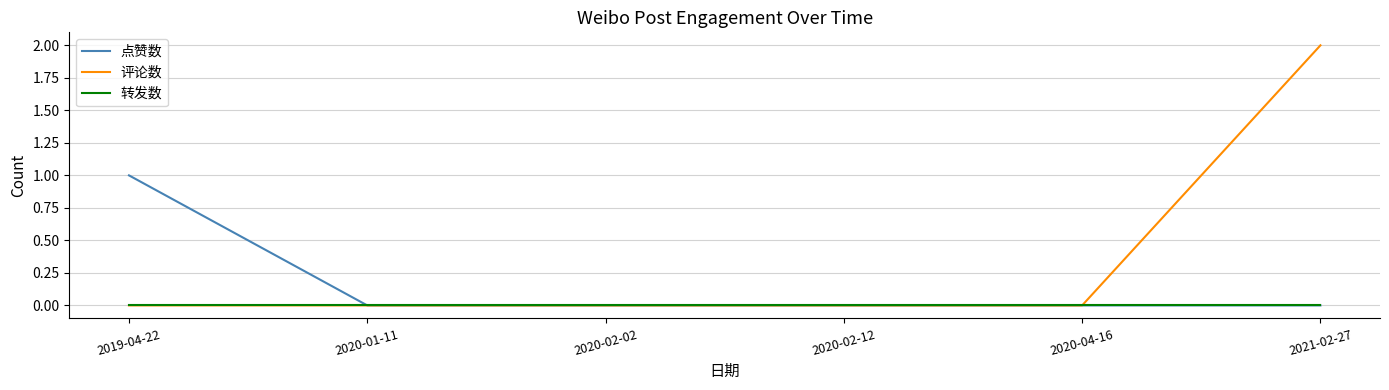

What position from the right is 2021-02-27?

1